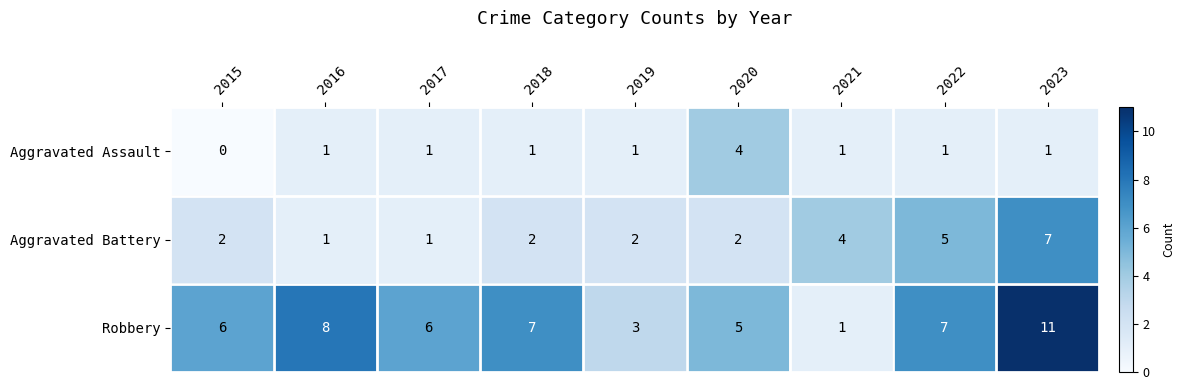

What is the total value across all series at 2016?

10